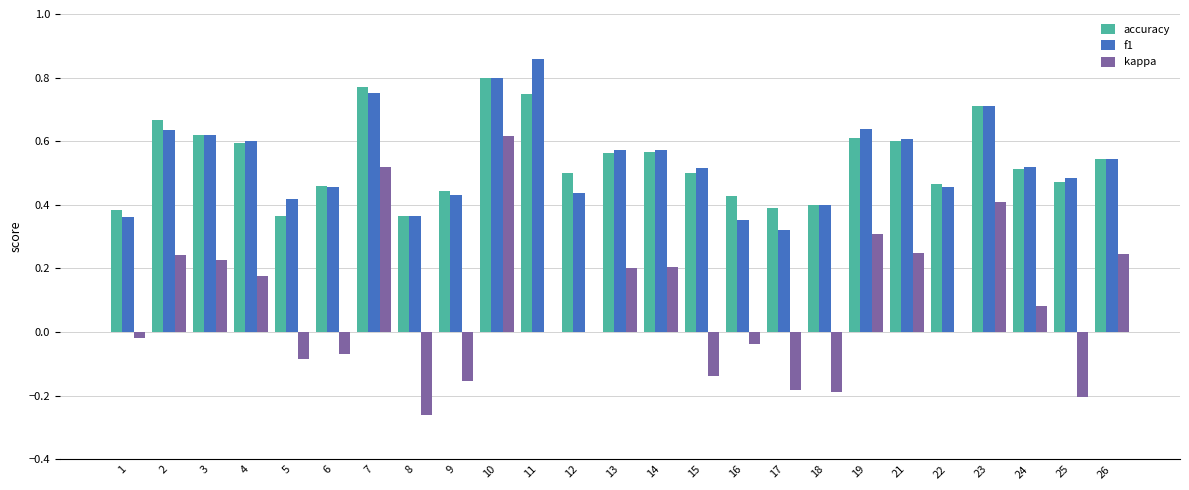

True or false: kappa has a value of 0.2 at 26.

True